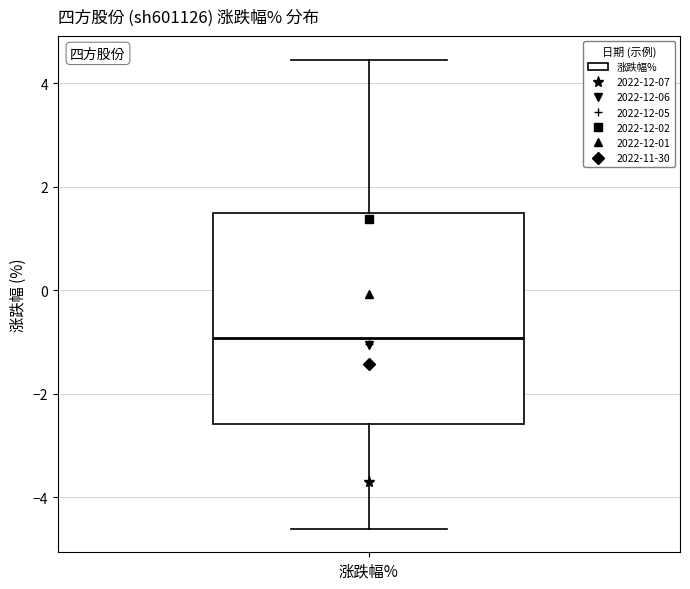

Read this box plot against the y-axis: the position of the median line, the range covered by the box, and the ends of both whiskers. The values are not printed on the chart, so give them approximately, as read against the axis.

median -1.0, box -2.6 to 1.4, whiskers -4.6 to 4.4